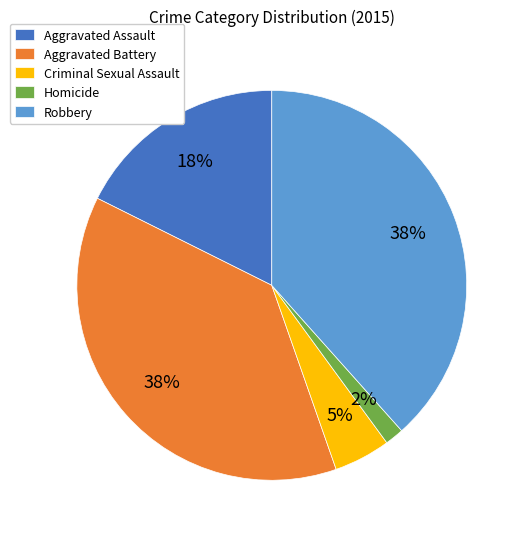

Is there a majority slice in this chart?

No